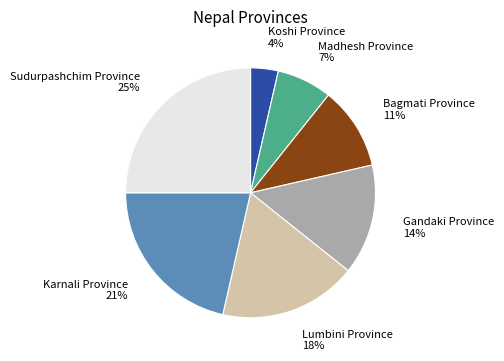

Which has a higher value, Lumbini Province or Karnali Province?

Karnali Province